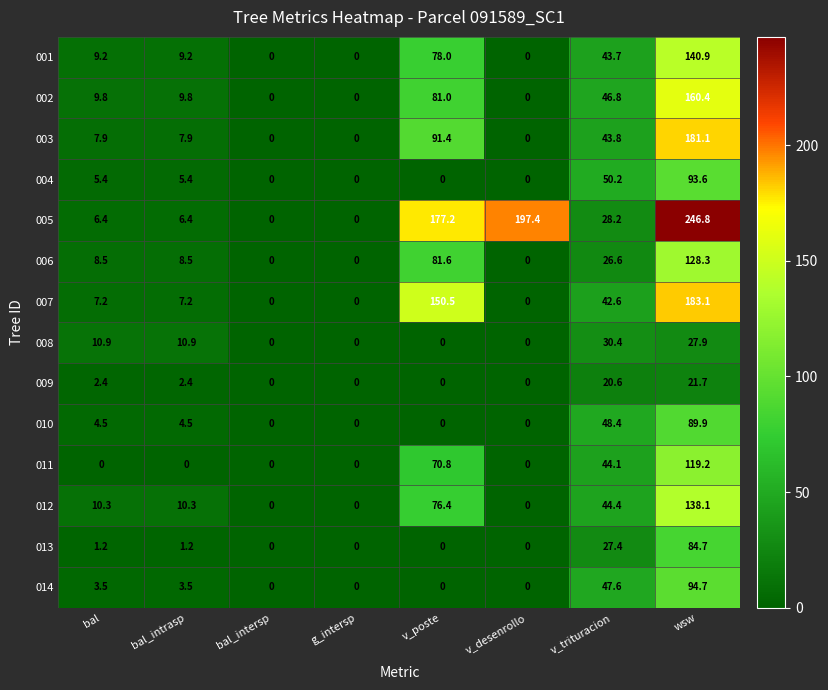

List the series in order of their peak value, highest first.

005, 007, 003, 002, 001, 012, 006, 011, 014, 004, 010, 013, 008, 009